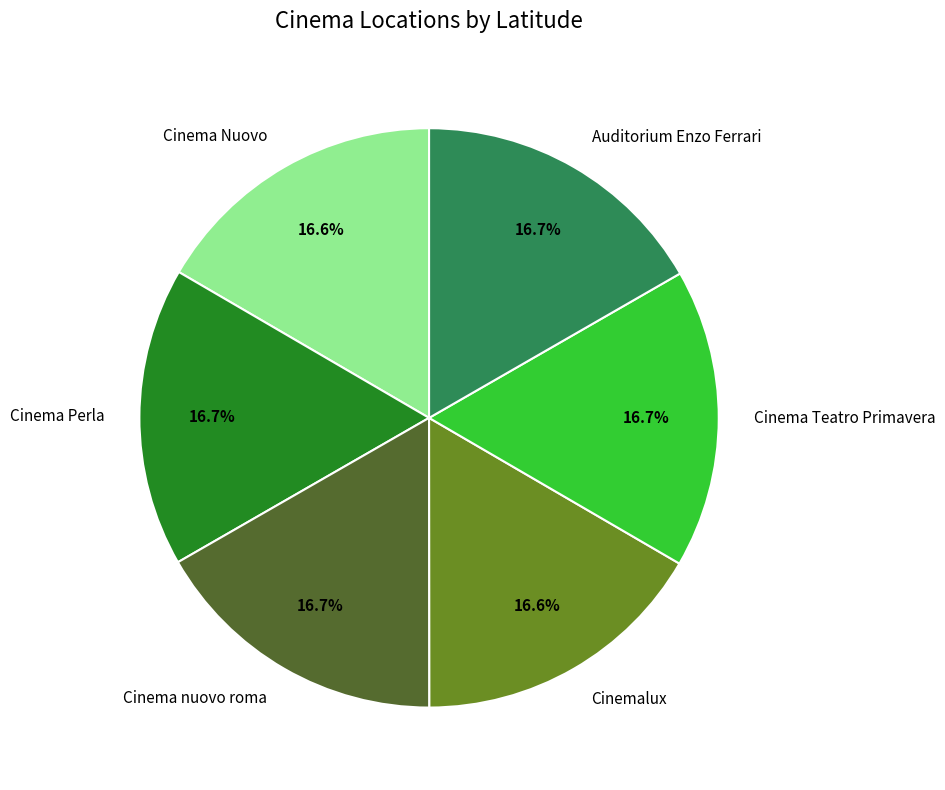

Does any single category account for the majority?

No